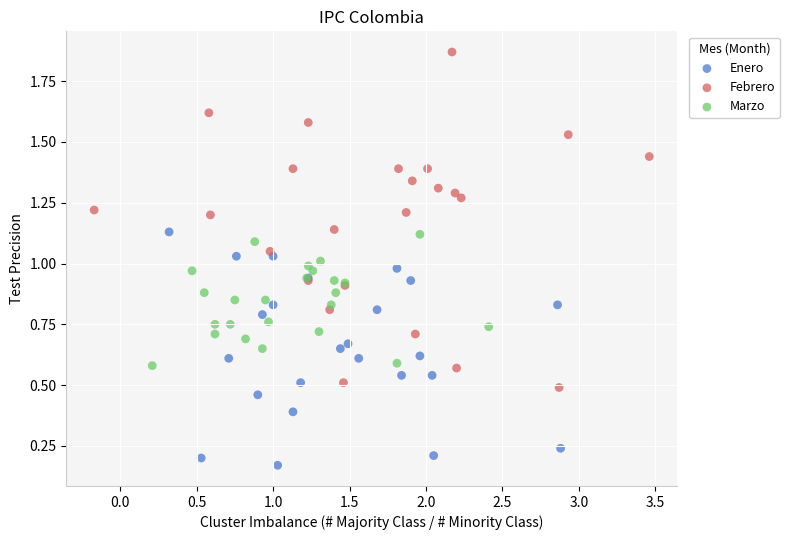

Which series reaches the minimum Y coordinate?

Enero